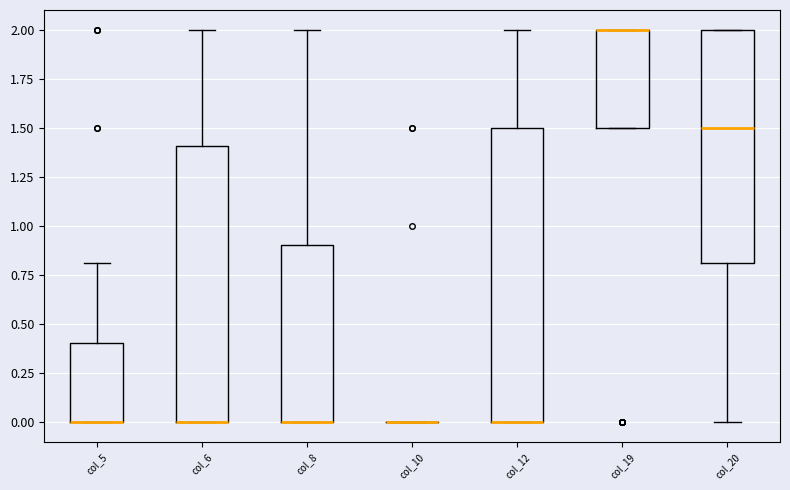

Where is the lower edge of the box for col_20 on the y-axis? The values are not printed on the chart, so give them approximately, as read against the axis.

0.8